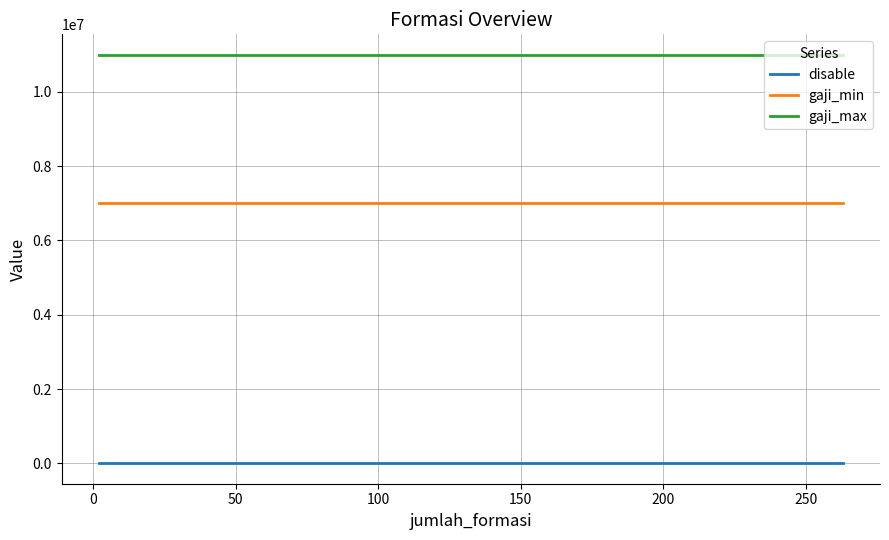

What is the minimum value for gaji_min?

7000000